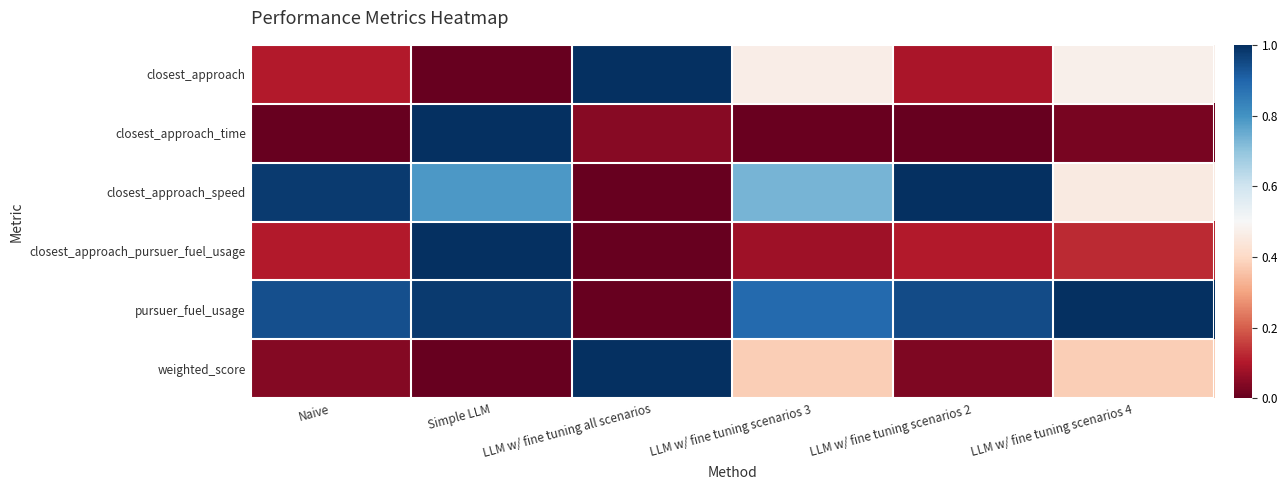

At how many categories does at least one series exceed 0?

6